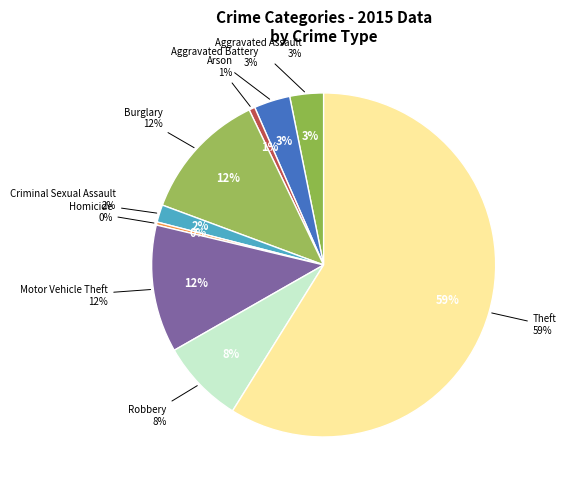

What percentage is the Aggravated Assault slice, to the nearest percent?

3%